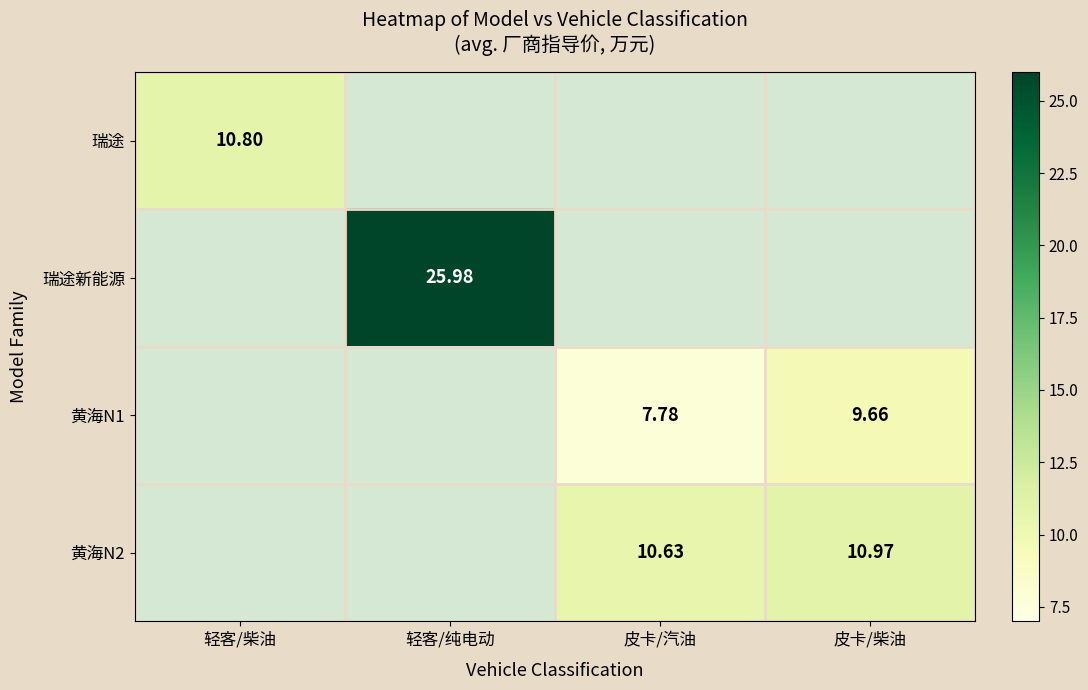

What is the greatest value displayed?

26.0